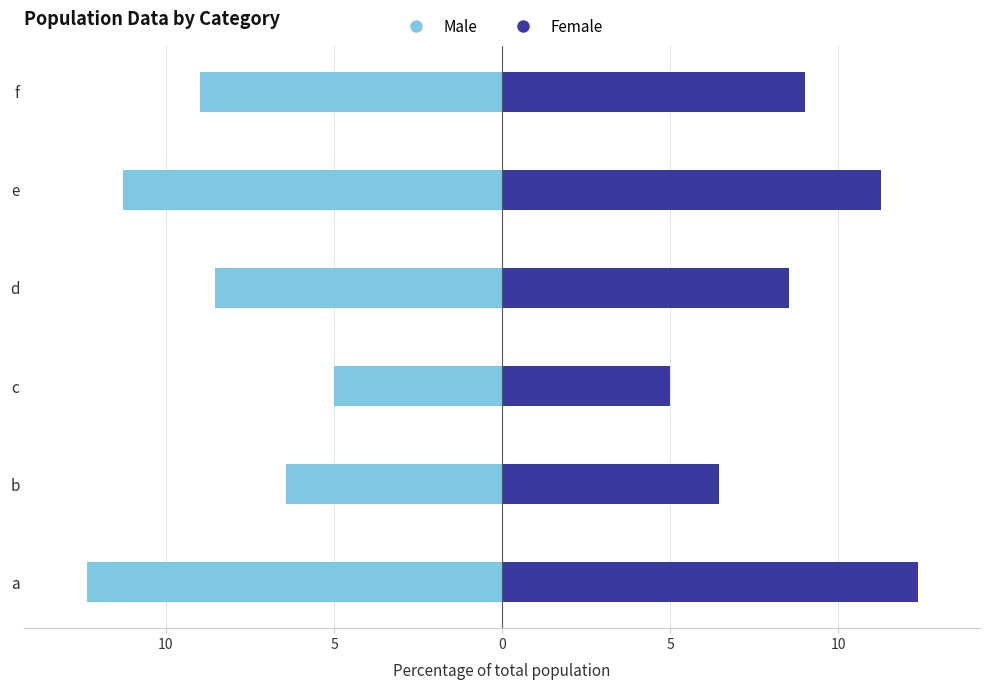

What is the greatest value displayed?

12.4